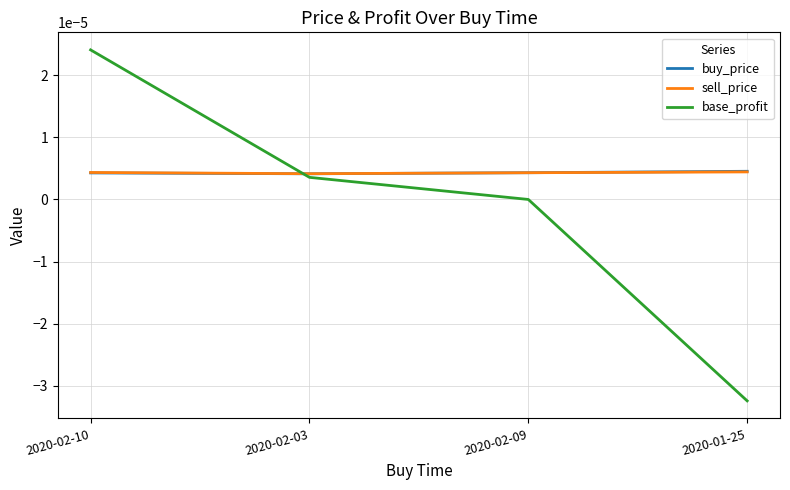

Does the chart display data point markers on the line(s)?

No